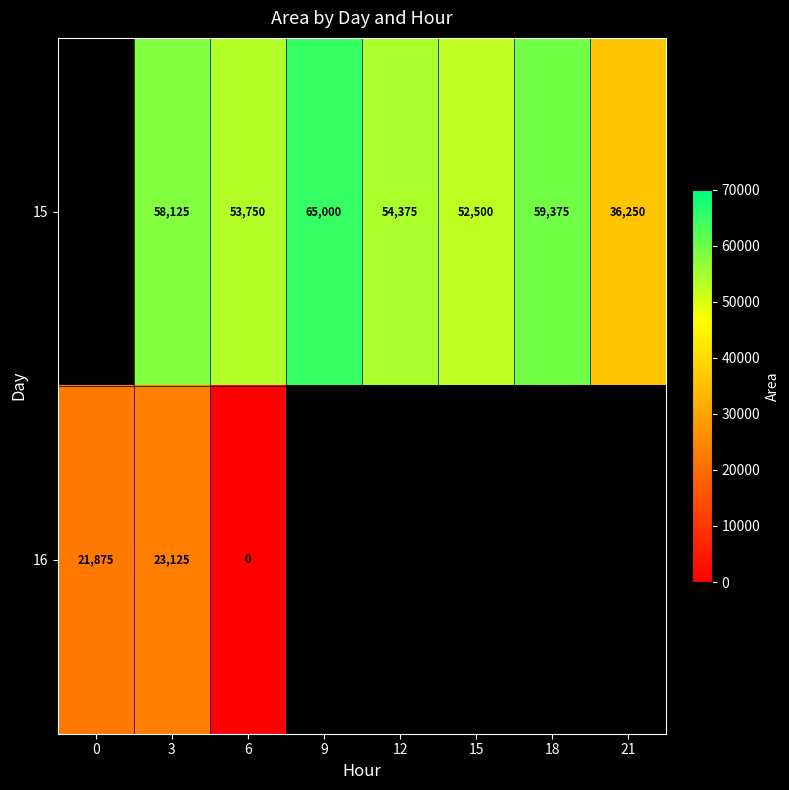

What is the total value across all series at 3?

81250